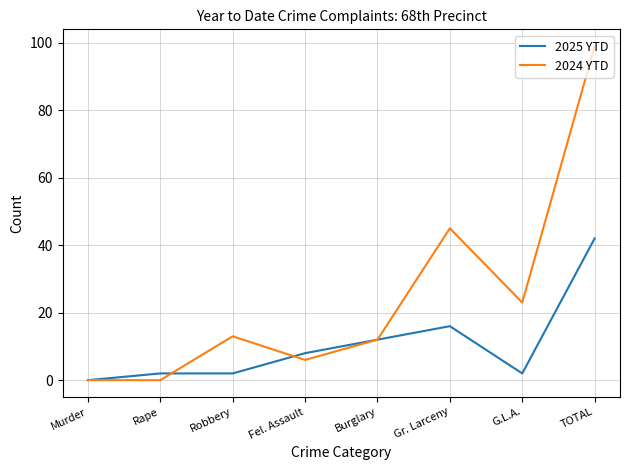

What is the sum of the 2025 YTD values at Burglary and Rape?

14